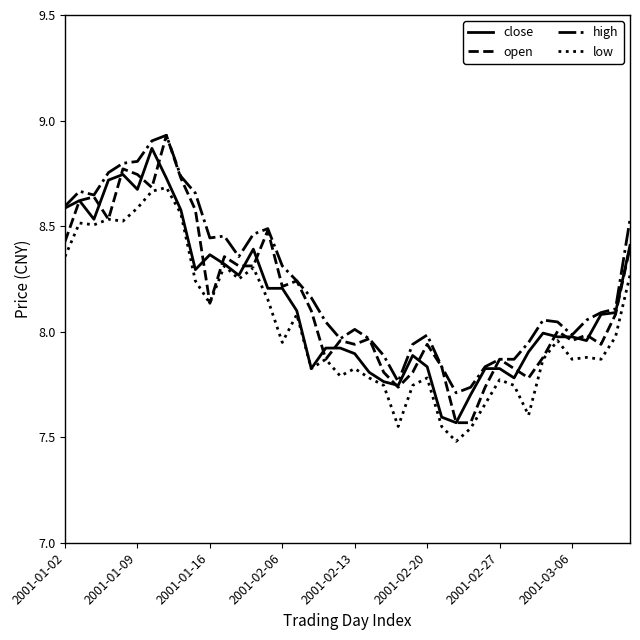

True or false: low and high intersect in this chart.

False